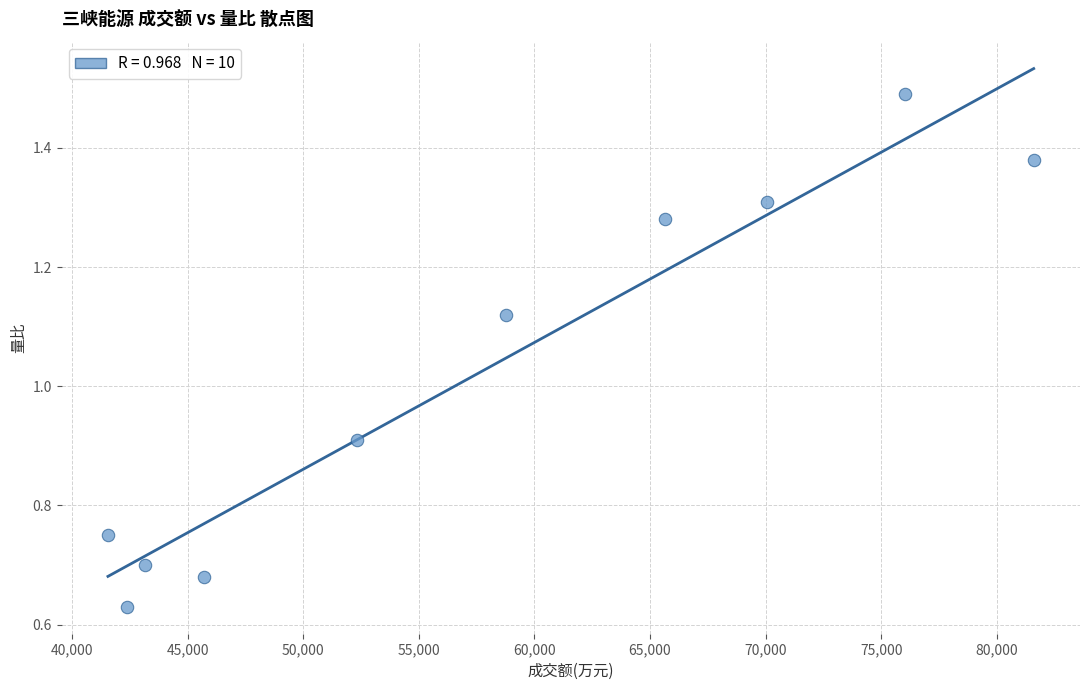

What is the range of X values (max minus min)?

40057.0